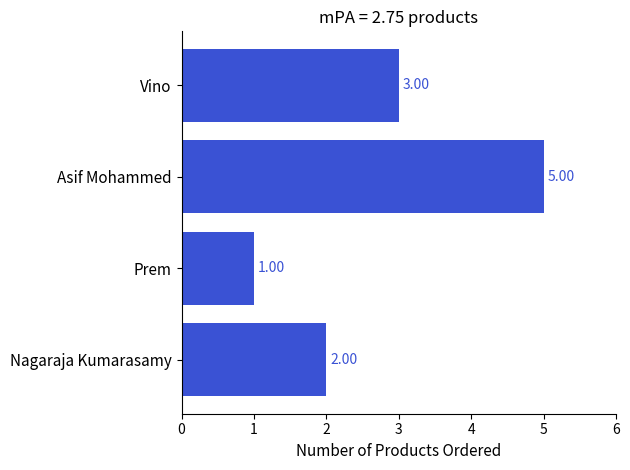

Which category has the lowest value across all series?

Prem